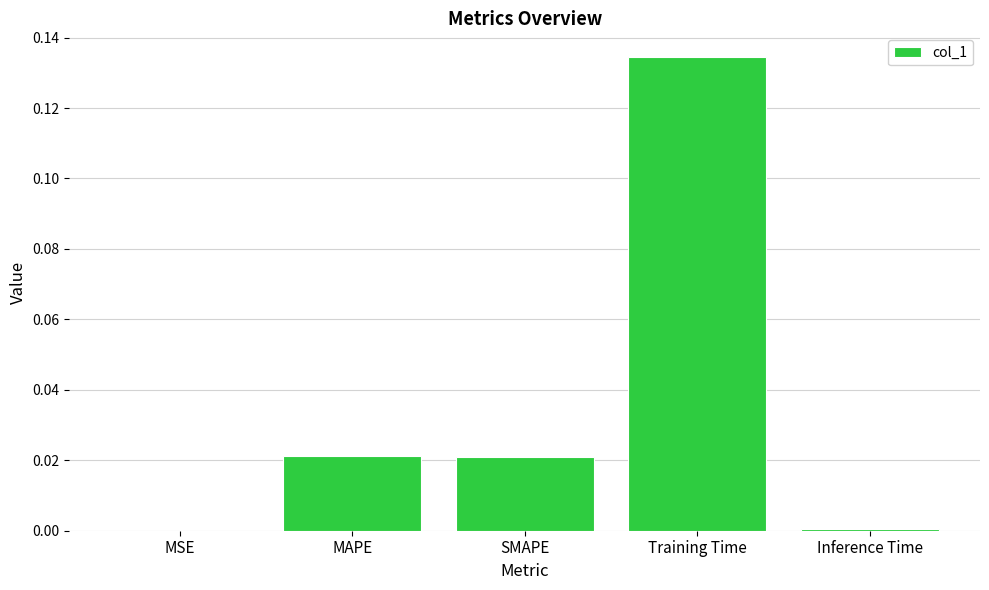

Are the bars grouped side by side (vs. stacked)?

No